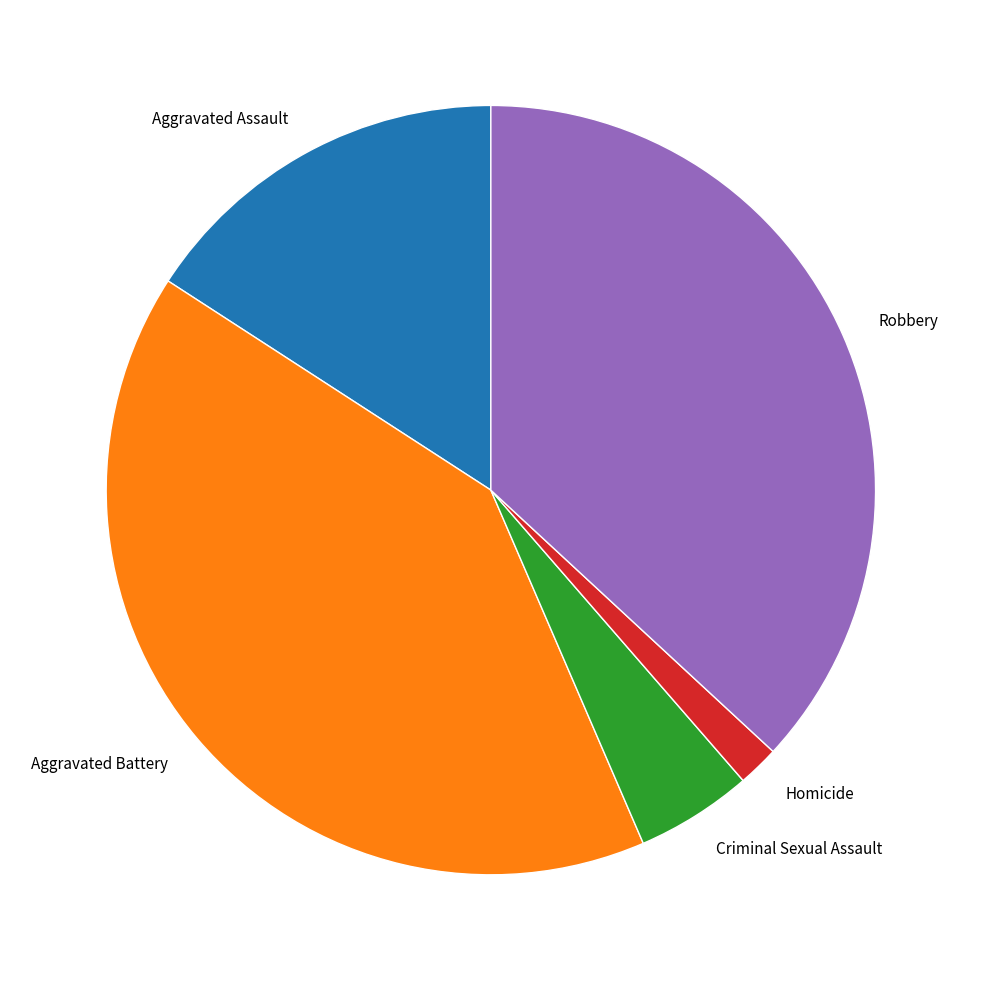

Is there a majority slice in this chart?

No